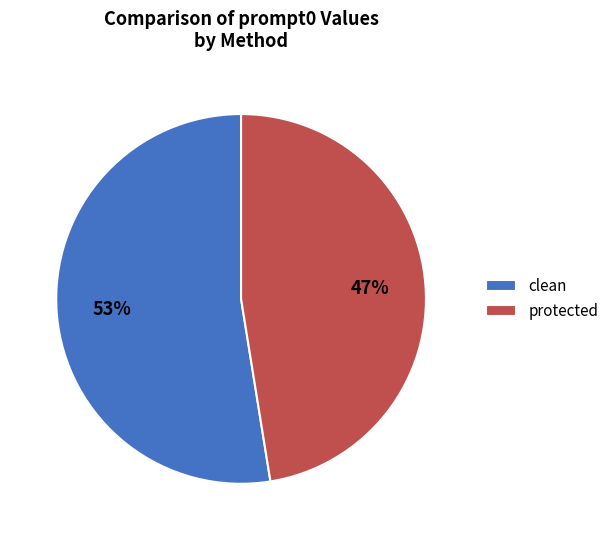

What is the largest slice in the pie chart?

clean